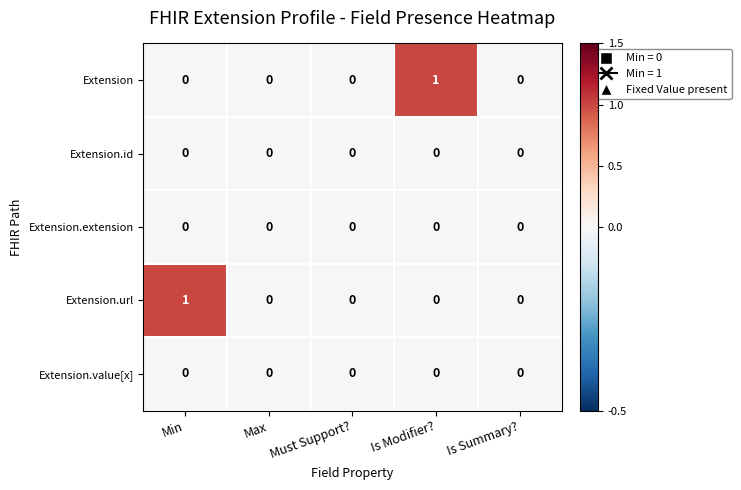

Between Min and Max, which series saw the biggest shift?

Extension.url